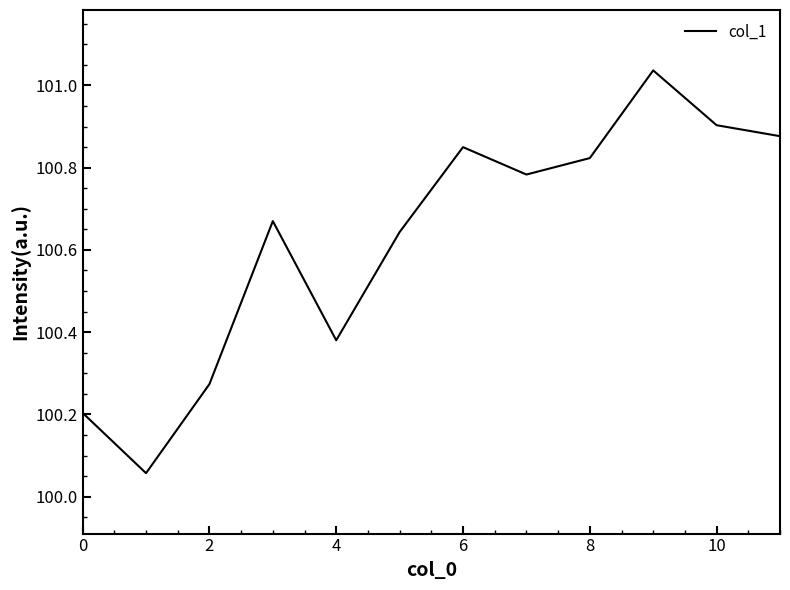

Does the chart have visible grid lines?

No